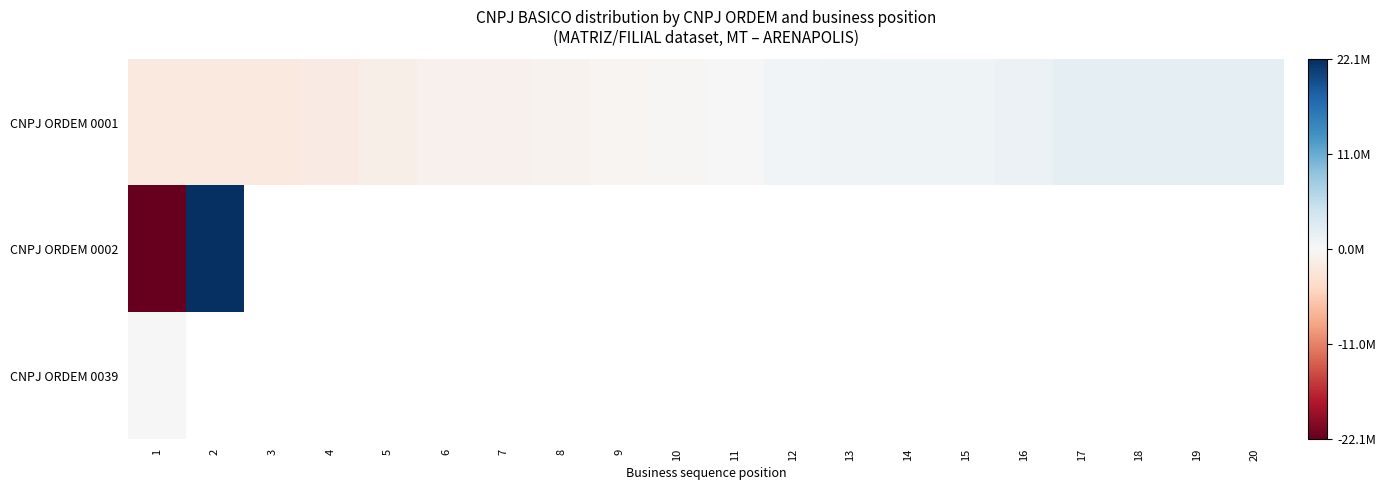

Which has a higher value, 7 or 19?

19